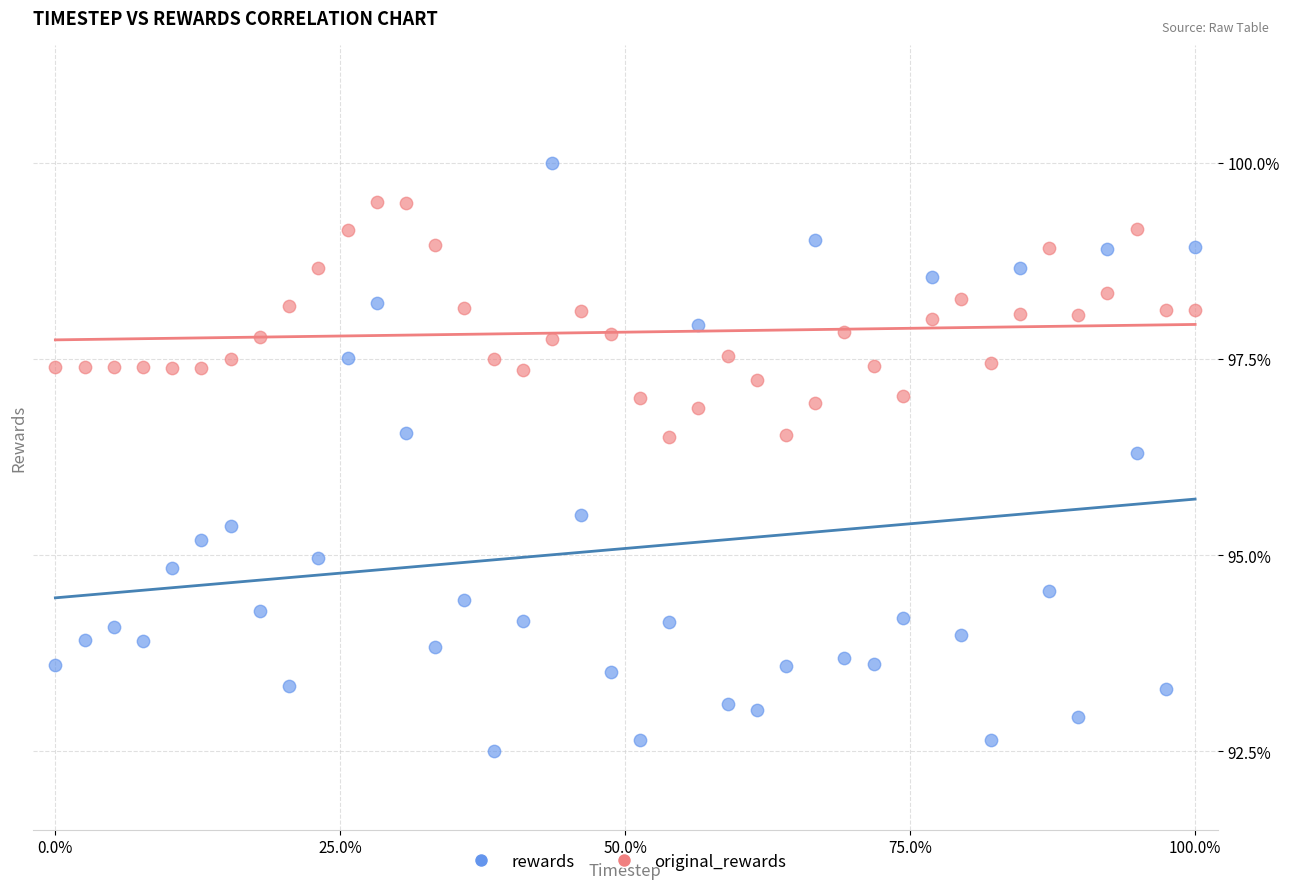

Which series has the largest Y range (max minus min)?

rewards